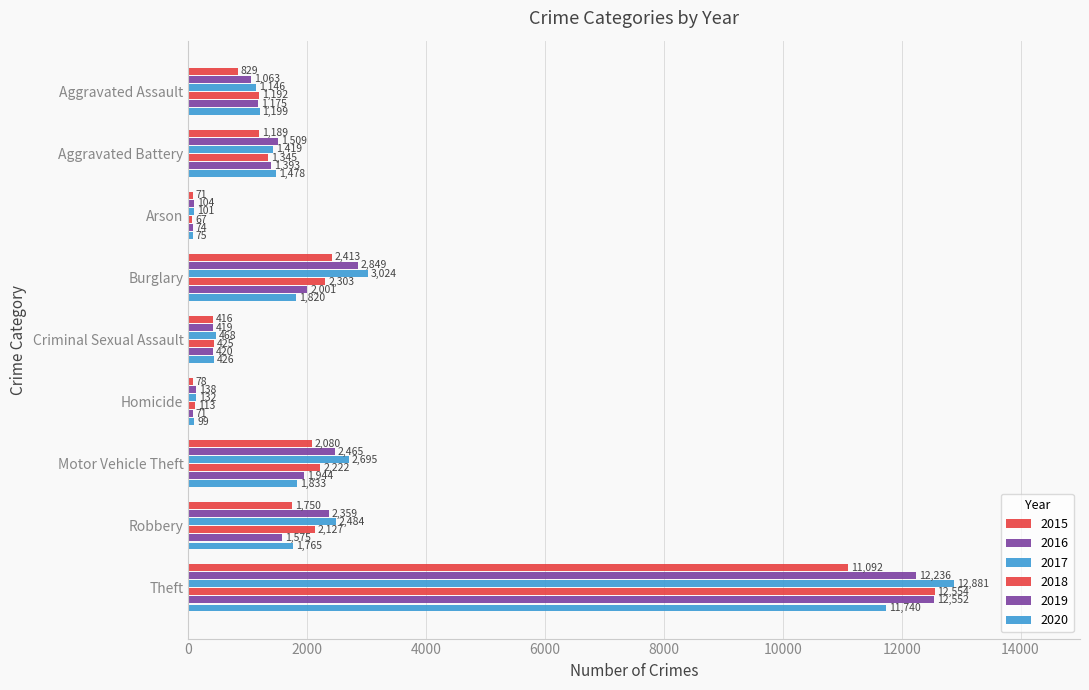

How many categories are shown in the chart?

9